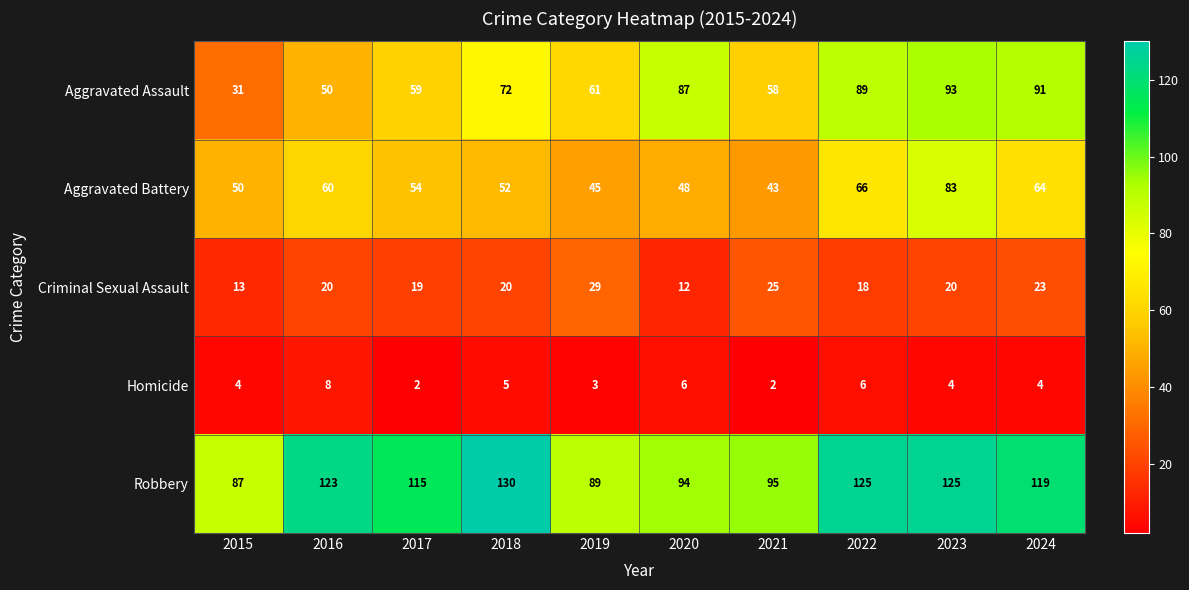

The value of Criminal Sexual Assault at 2017 is 8. True or false?

False